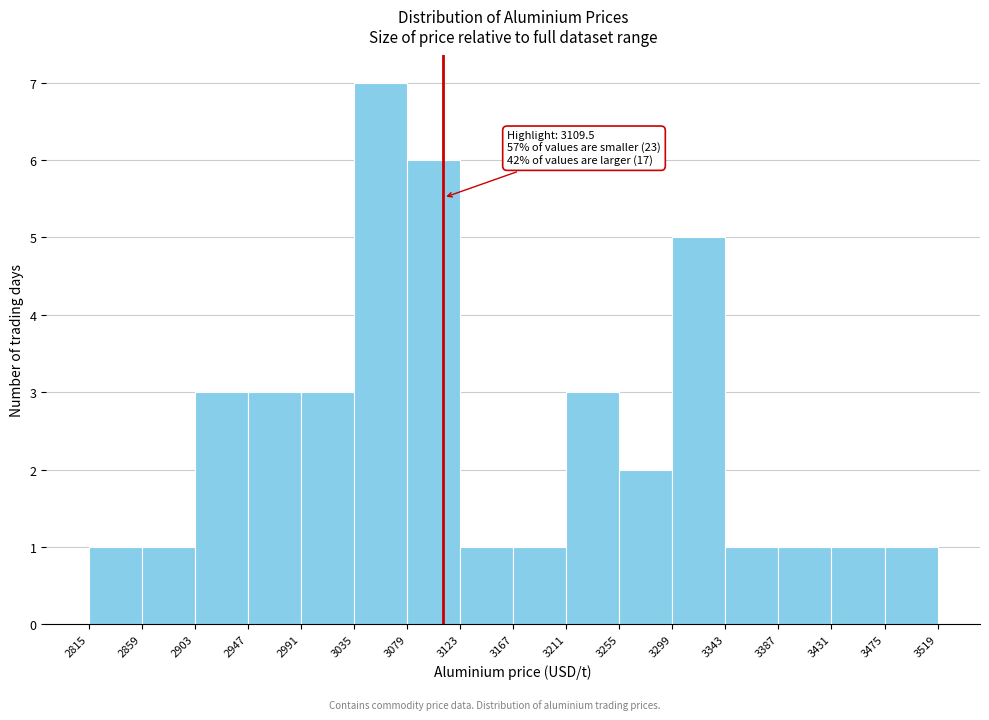

Over which range of the x-axis is the bar tallest?

3035 to 3079